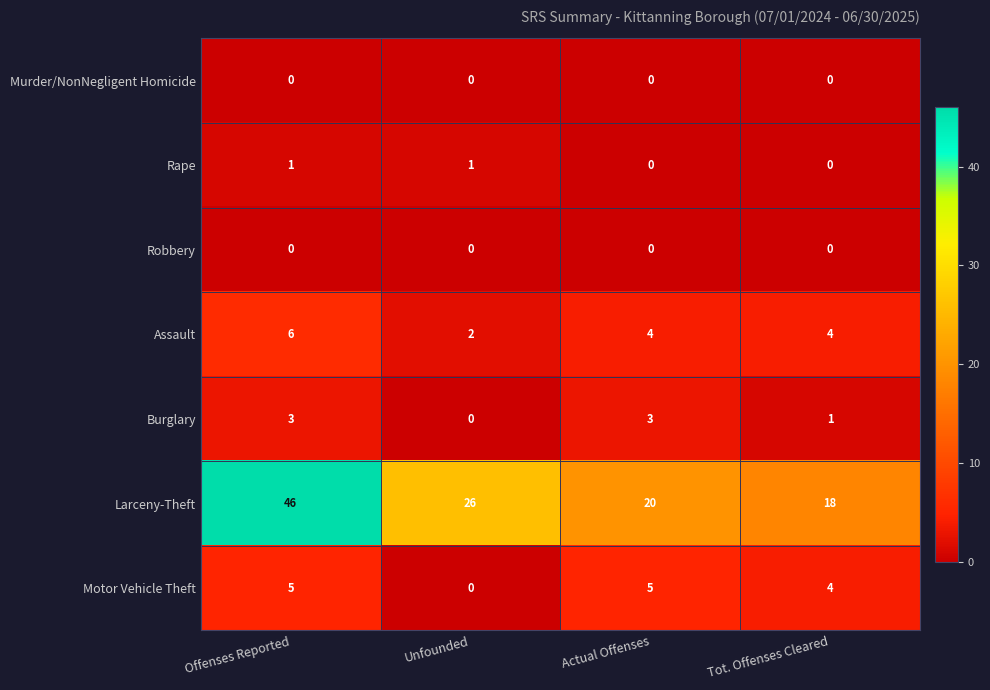

Between Offenses Reported and Tot. Offenses Cleared, which series saw the biggest shift?

Larceny-Theft